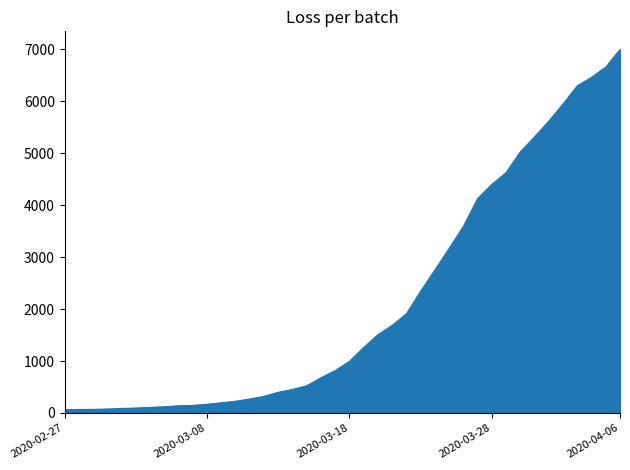

What is the difference between the maximum and minimum values?

6931